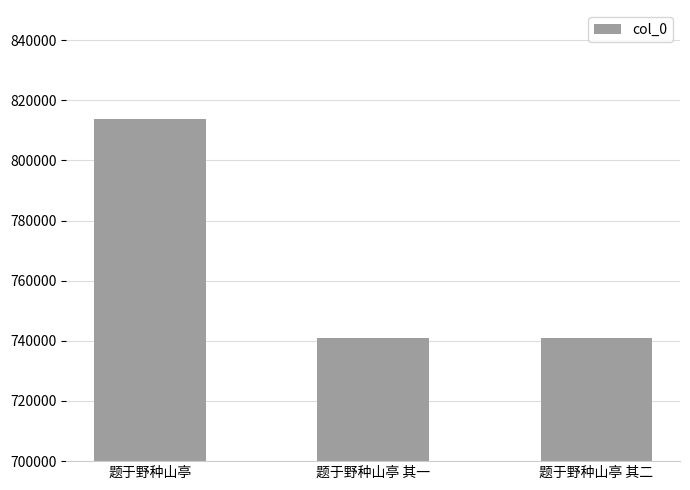

What is the average value?

765261